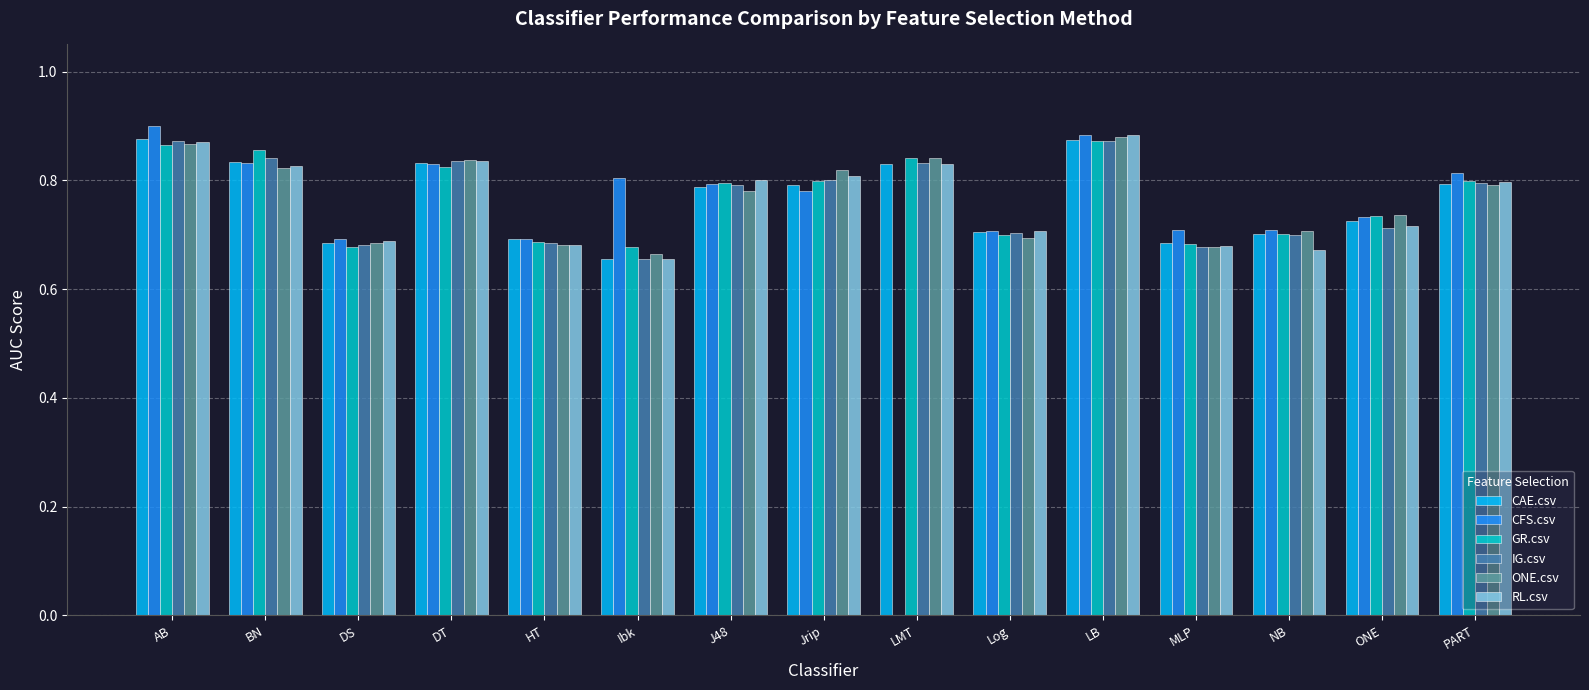

What is the sum of all CFS.csv values?

10.9